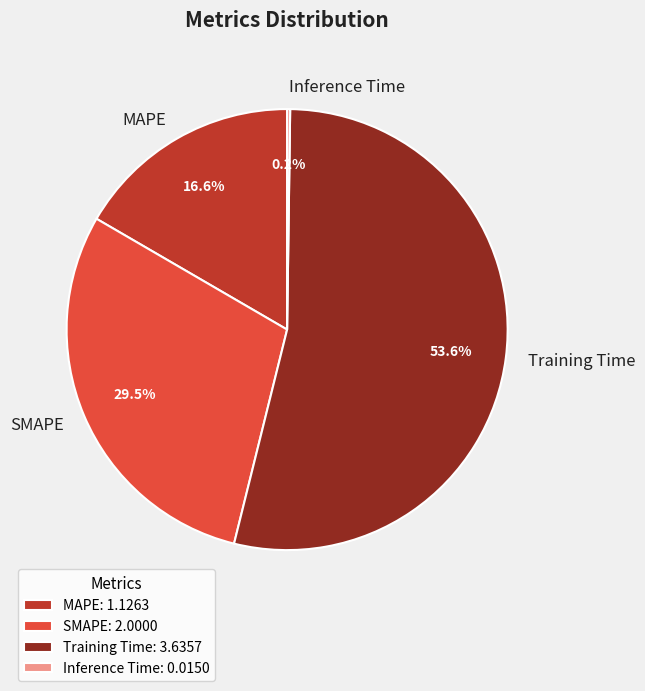

Which category accounts for the majority?

Training Time